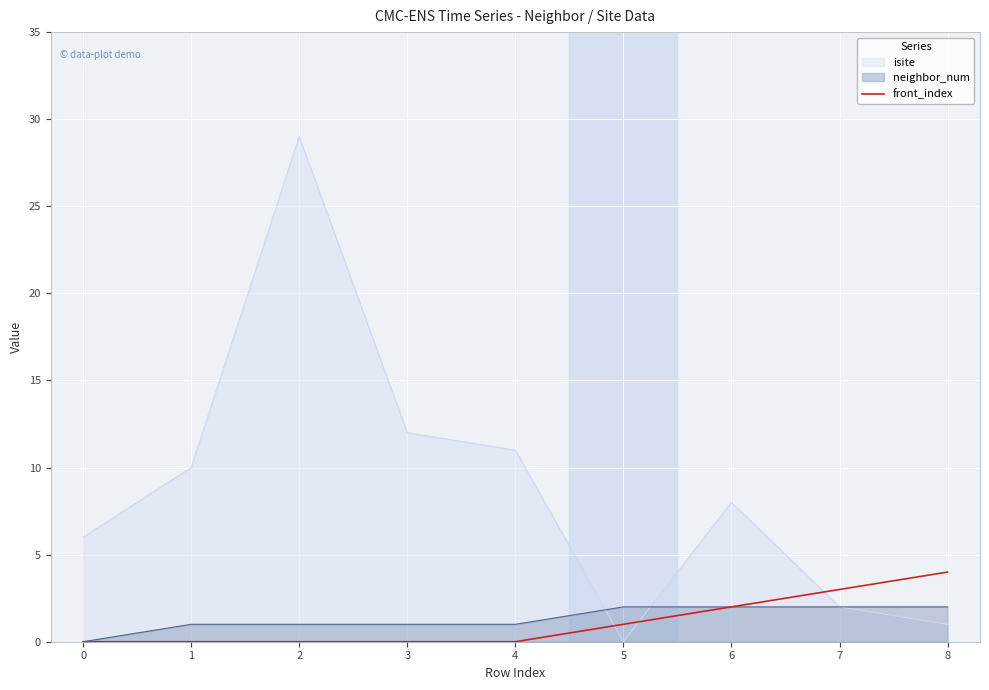

Which series has the widest spread of values?

isite